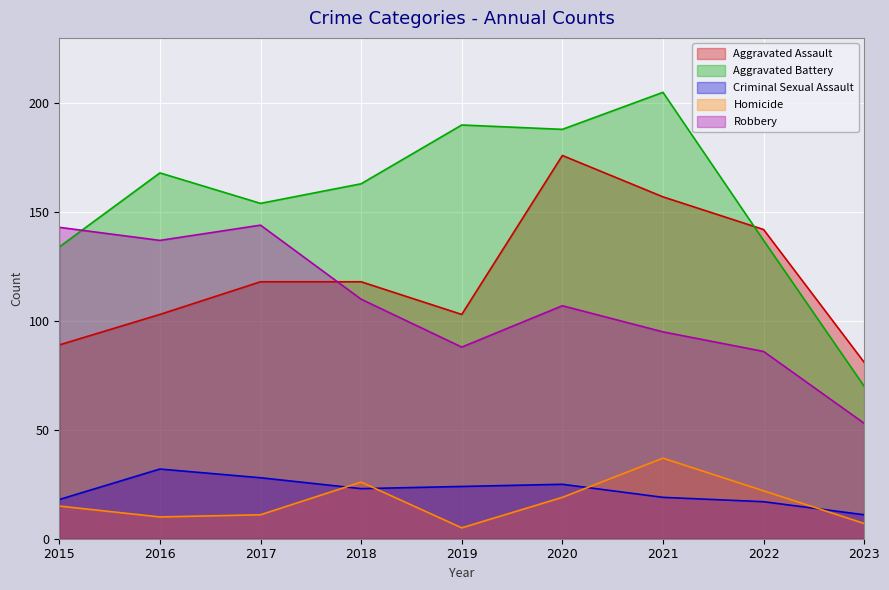

What are all the series names shown in the legend?

Aggravated Assault, Aggravated Battery, Criminal Sexual Assault, Homicide, Robbery